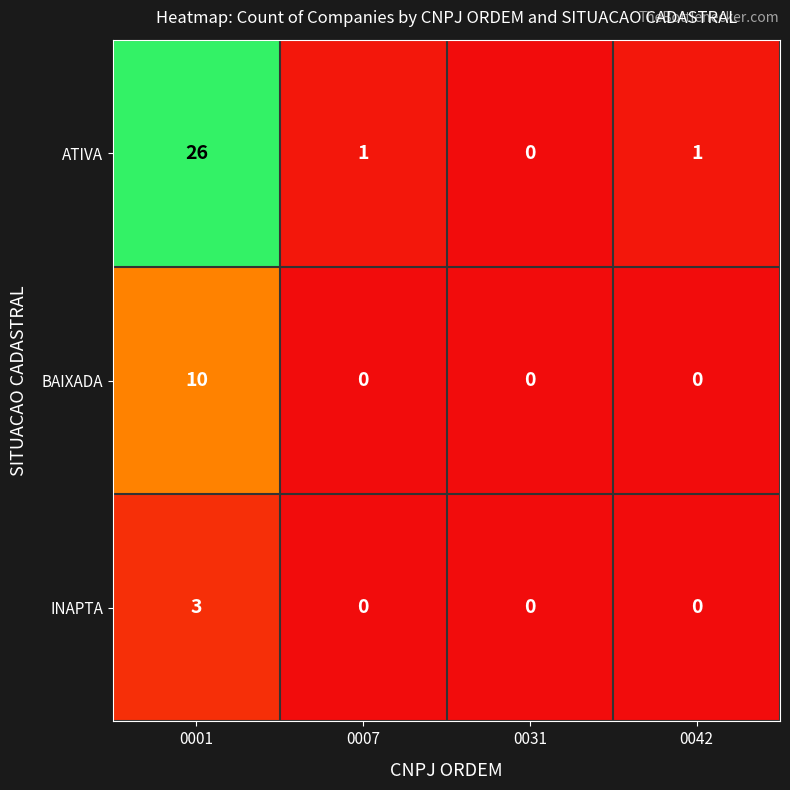

The value of BAIXADA at 0001 is 14. True or false?

False